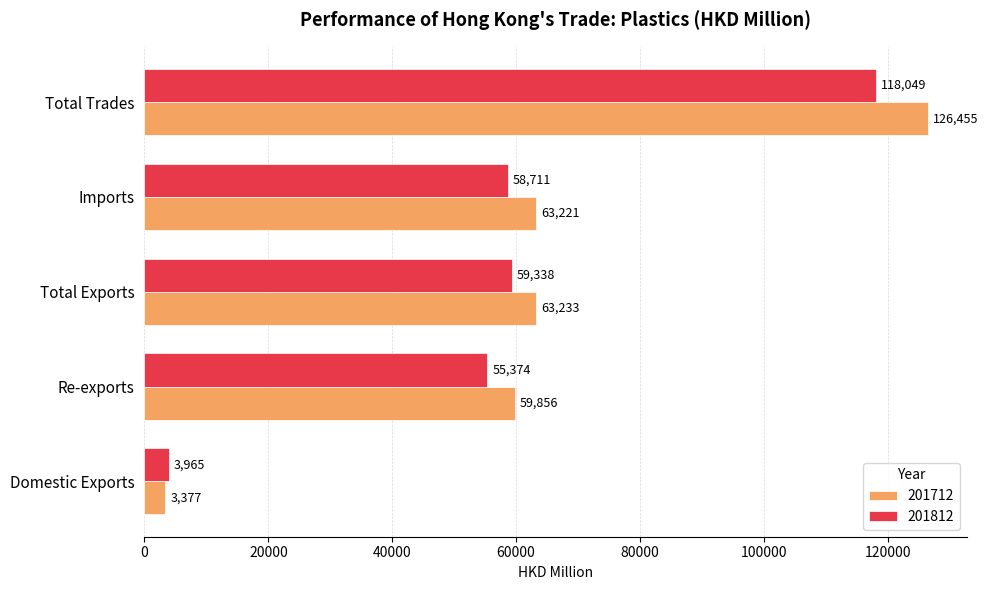

Between Domestic Exports and Total Trades, which series saw the biggest shift?

201712